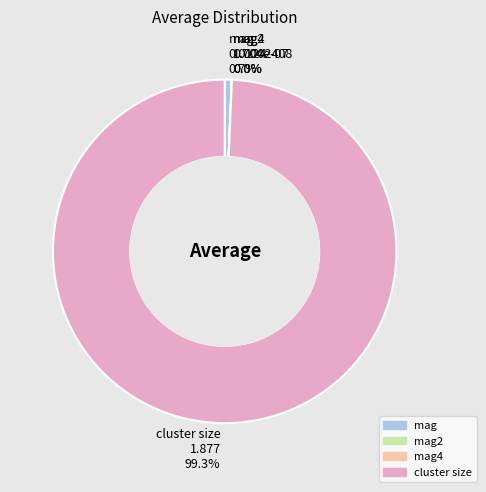

What is the largest slice in the pie chart?

cluster size 1.877 99.3%